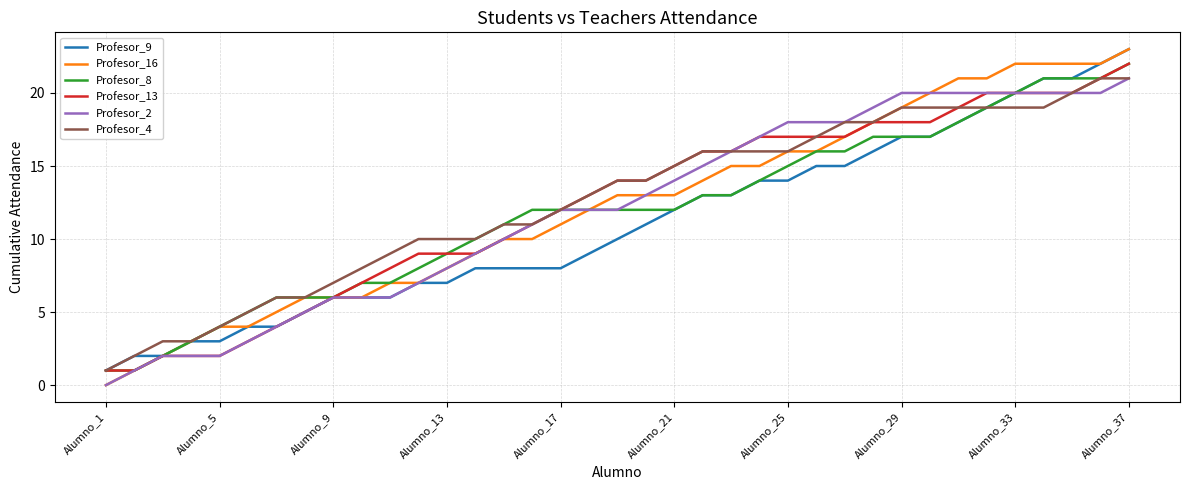

What is the maximum value shown in the chart?

23